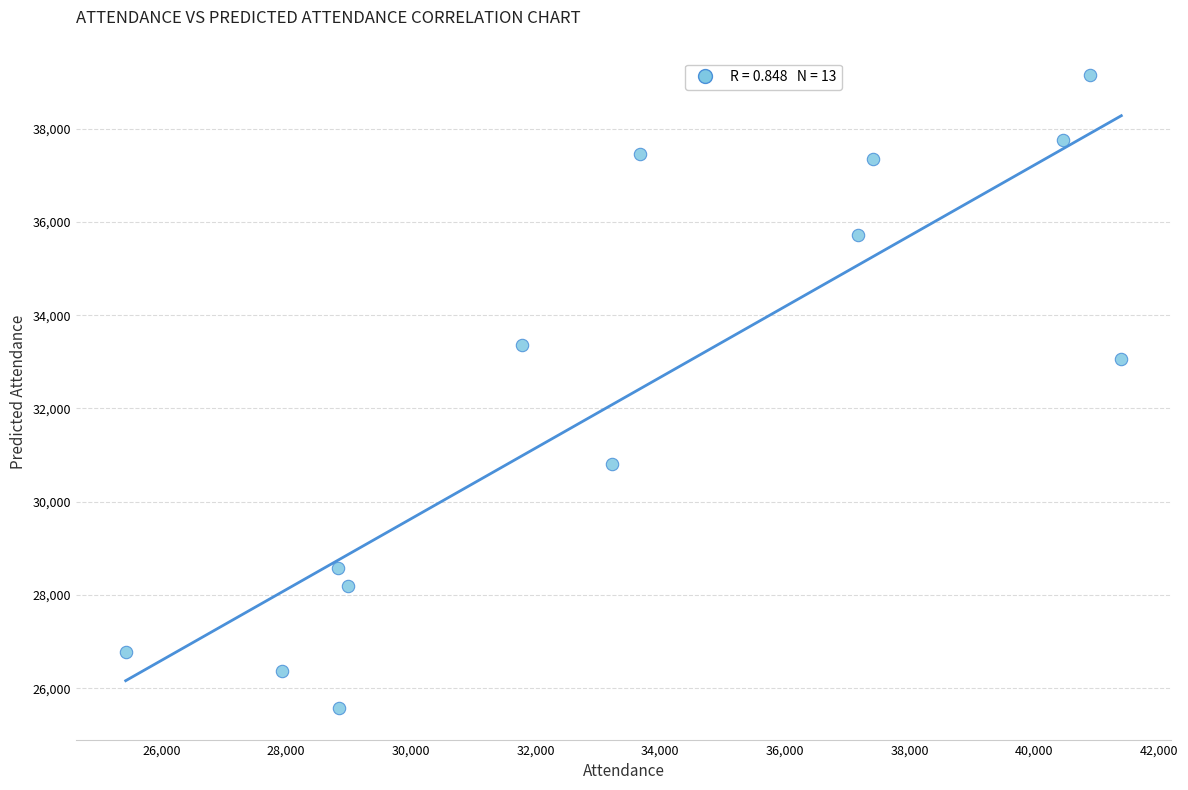

What is the range of X values (max minus min)?

15970.0